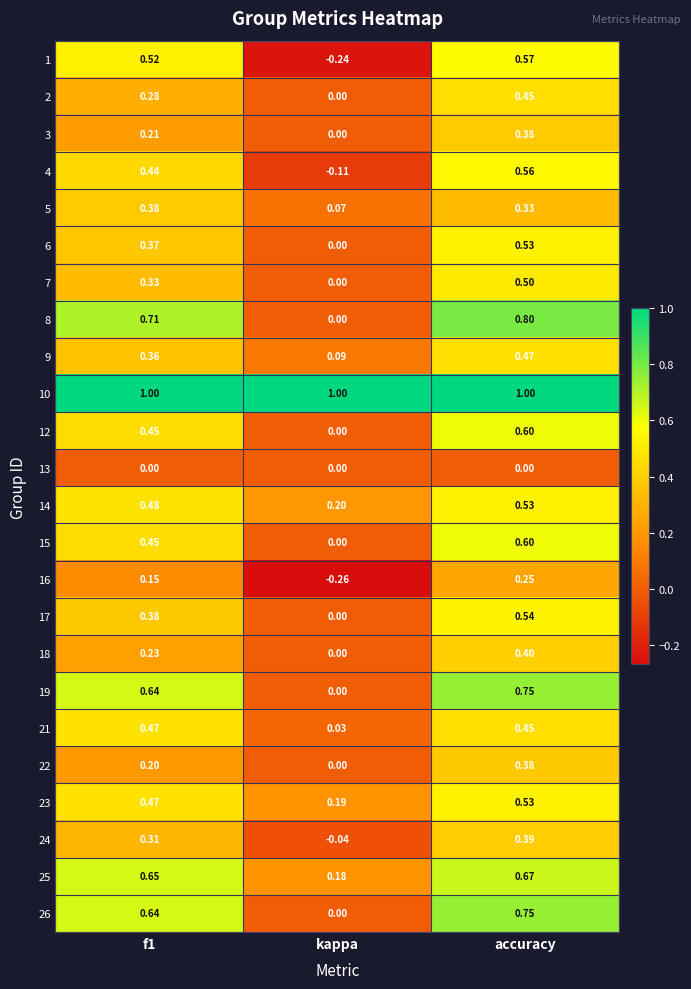

At which label is 19 closest to 0?

kappa